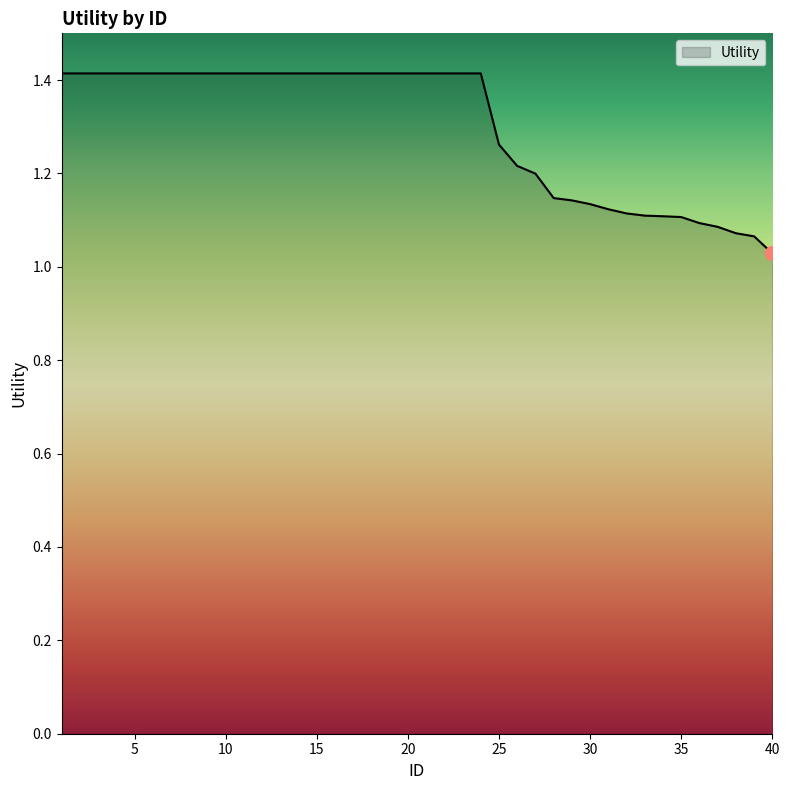

What is the maximum value shown in the chart?

1.4